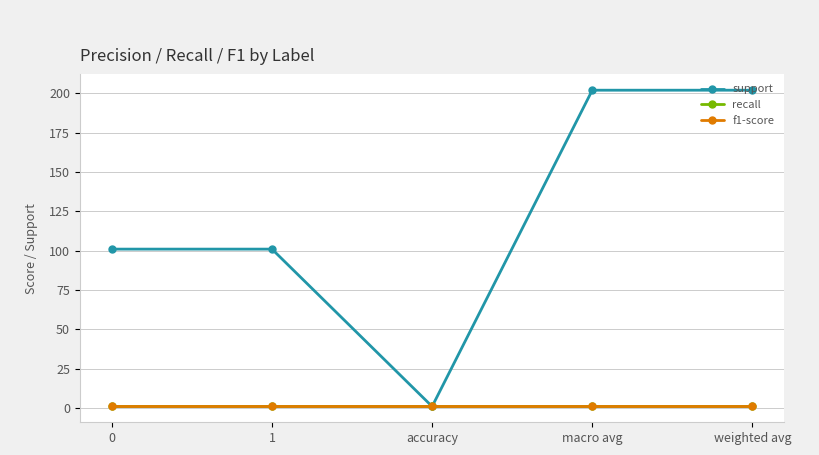

What is the sum of all f1-score values?

5